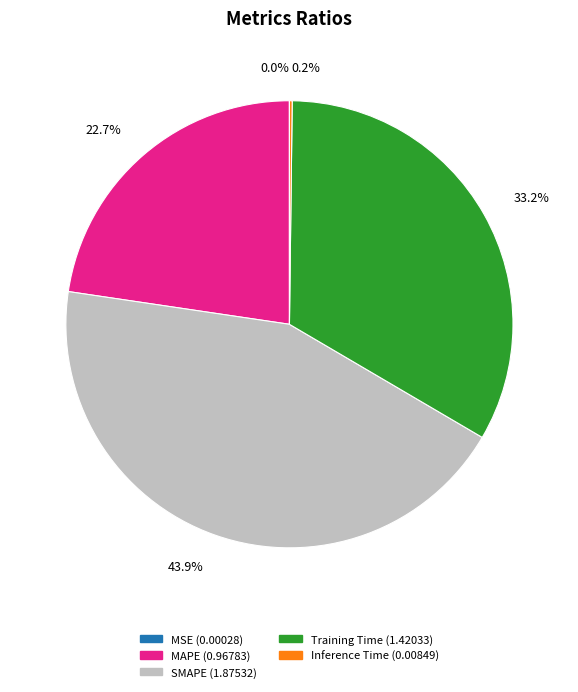

Does SMAPE account for over 50% of the chart?

No